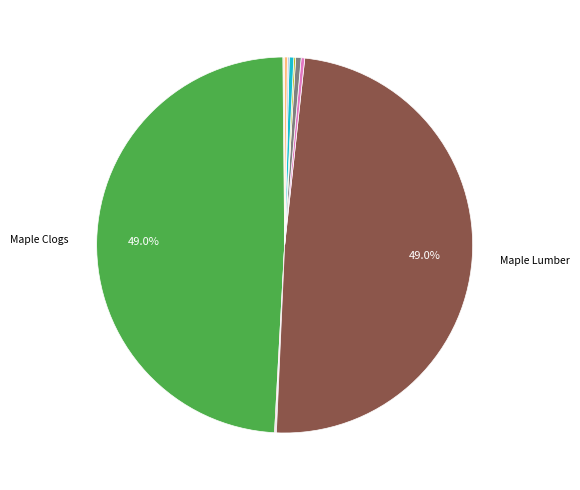

Is there any slice that represents more than half of the pie?

No